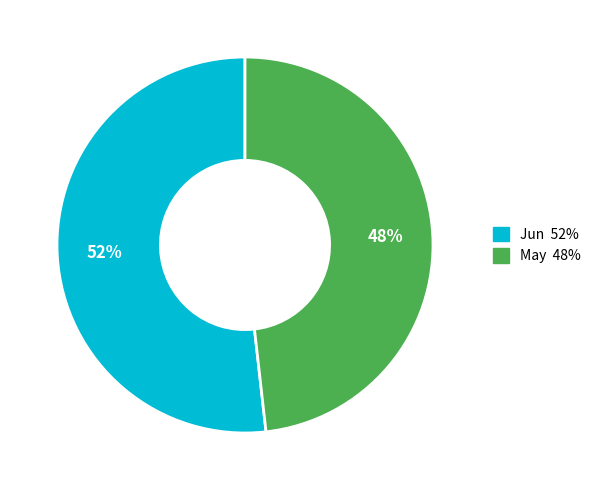

Rank the categories by value from highest to lowest.

Jun, May